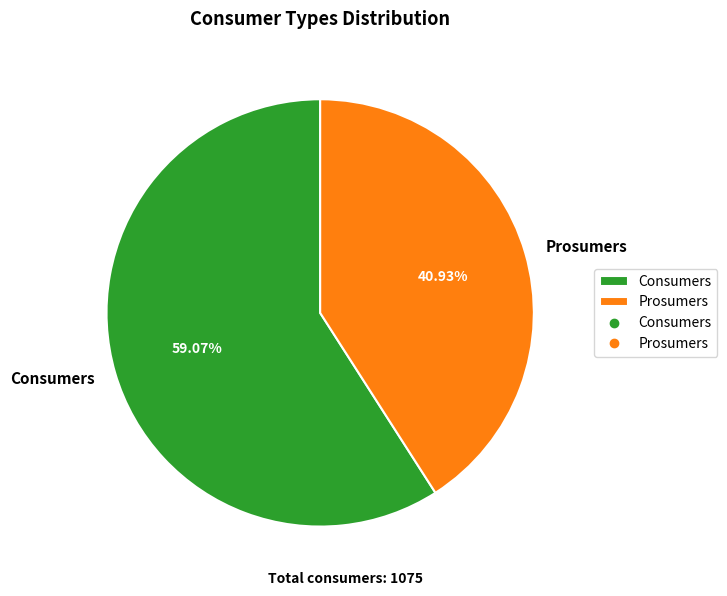

Which category has the biggest portion of the pie?

Consumers